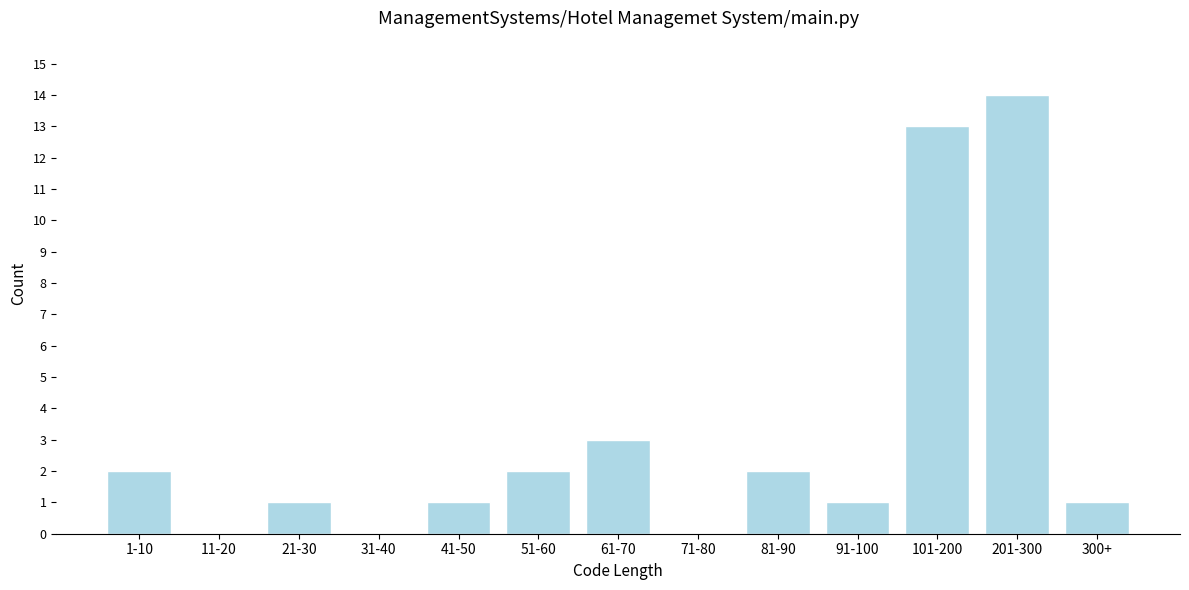

Reading right to left, extract all data points from this chart.

300+=1	201-300=14	101-200=13	91-100=1	81-90=2	71-80=0	61-70=3	51-60=2	41-50=1	31-40=0	21-30=1	11-20=0	1-10=2